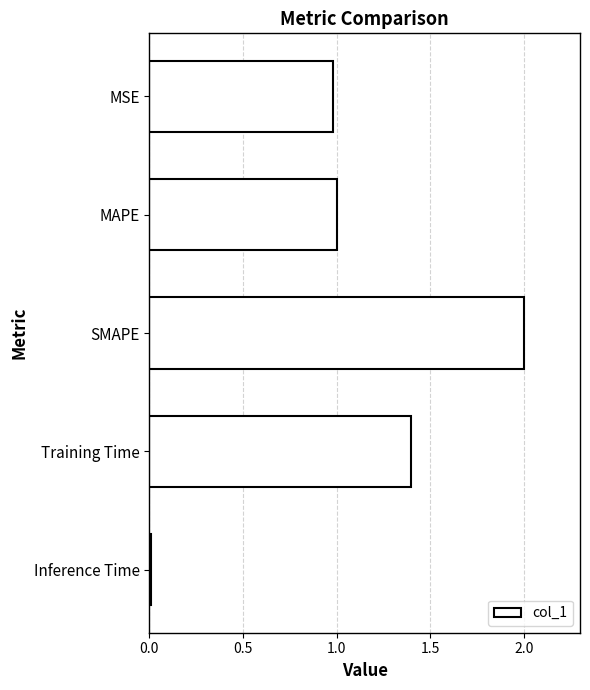

Where is the data nearest to the value 1?

MAPE